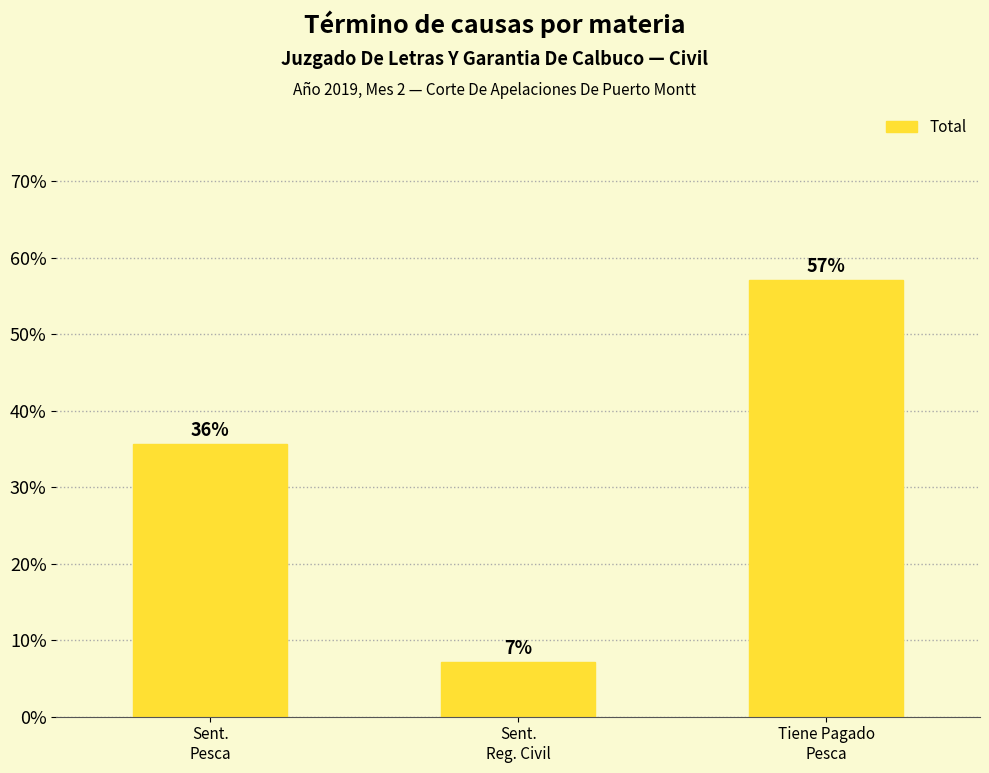

Are the bars horizontal?

No